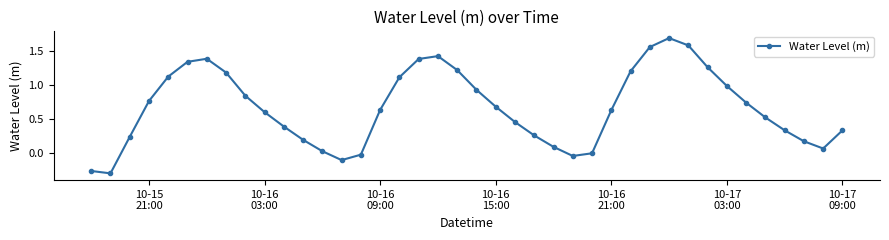

What is the sum of all values?

26.6